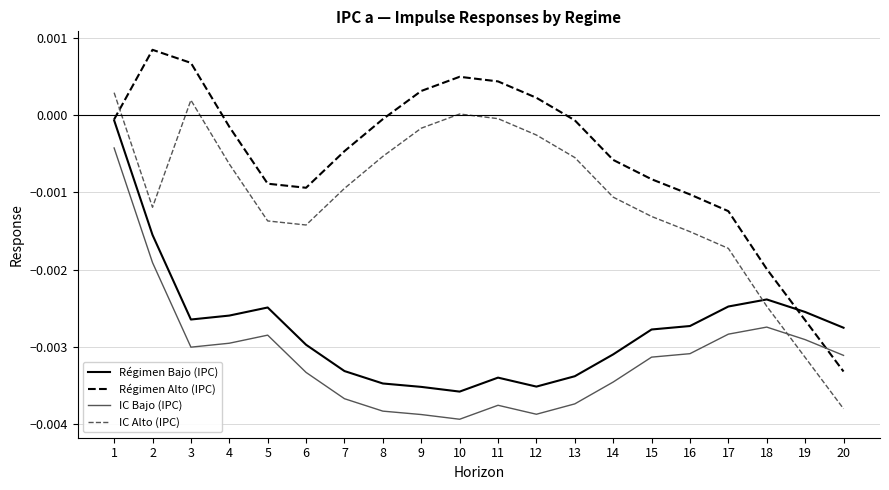

Is it true that IC Alto (IPC) equals -0.0 at 2?

True